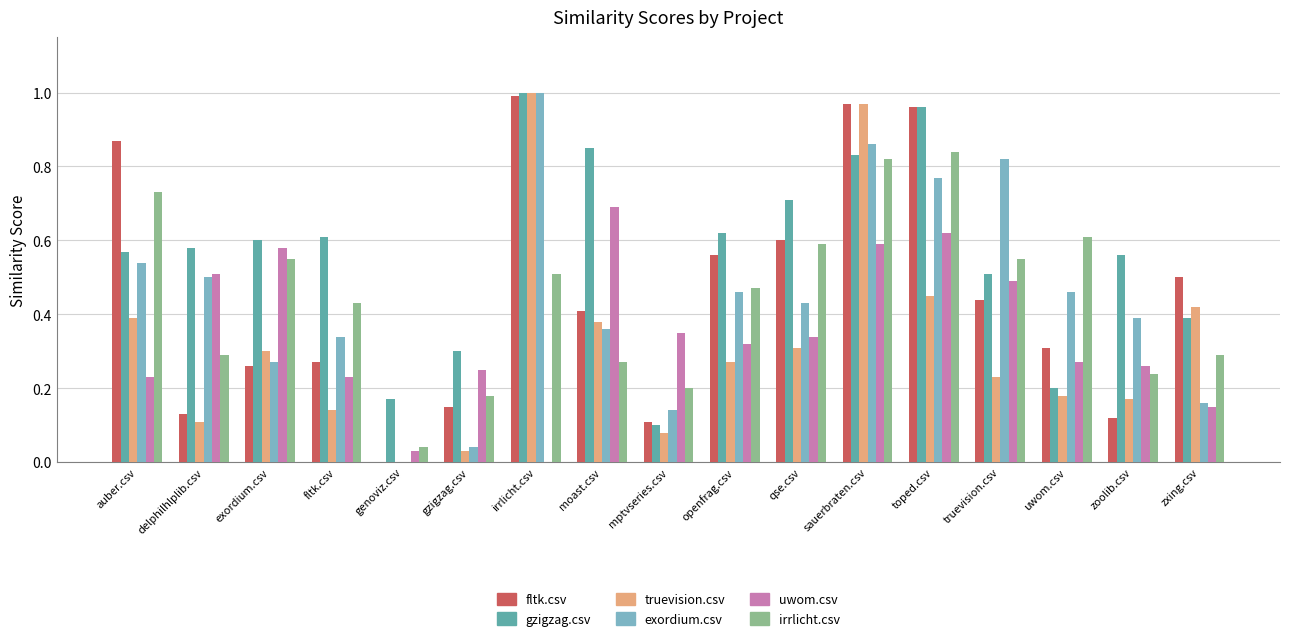

What is the sum of all irrlicht.csv values?

7.6